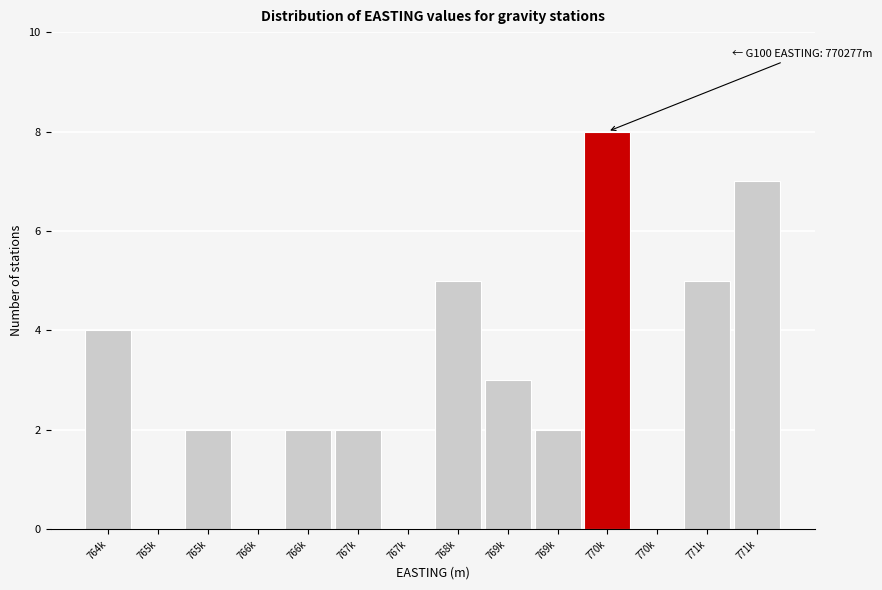

Are the bars horizontal?

No